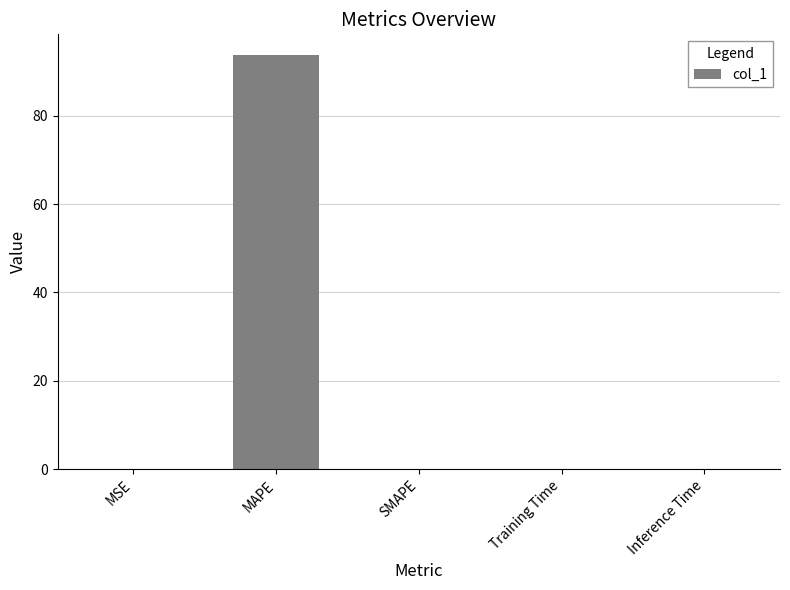

What is the greatest value displayed?

93.7